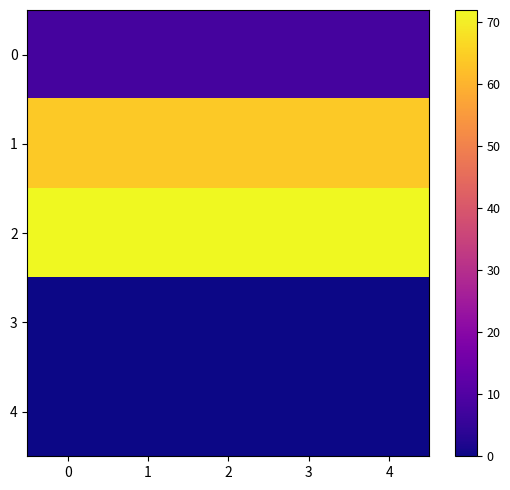

How many distinct data groups are displayed?

5